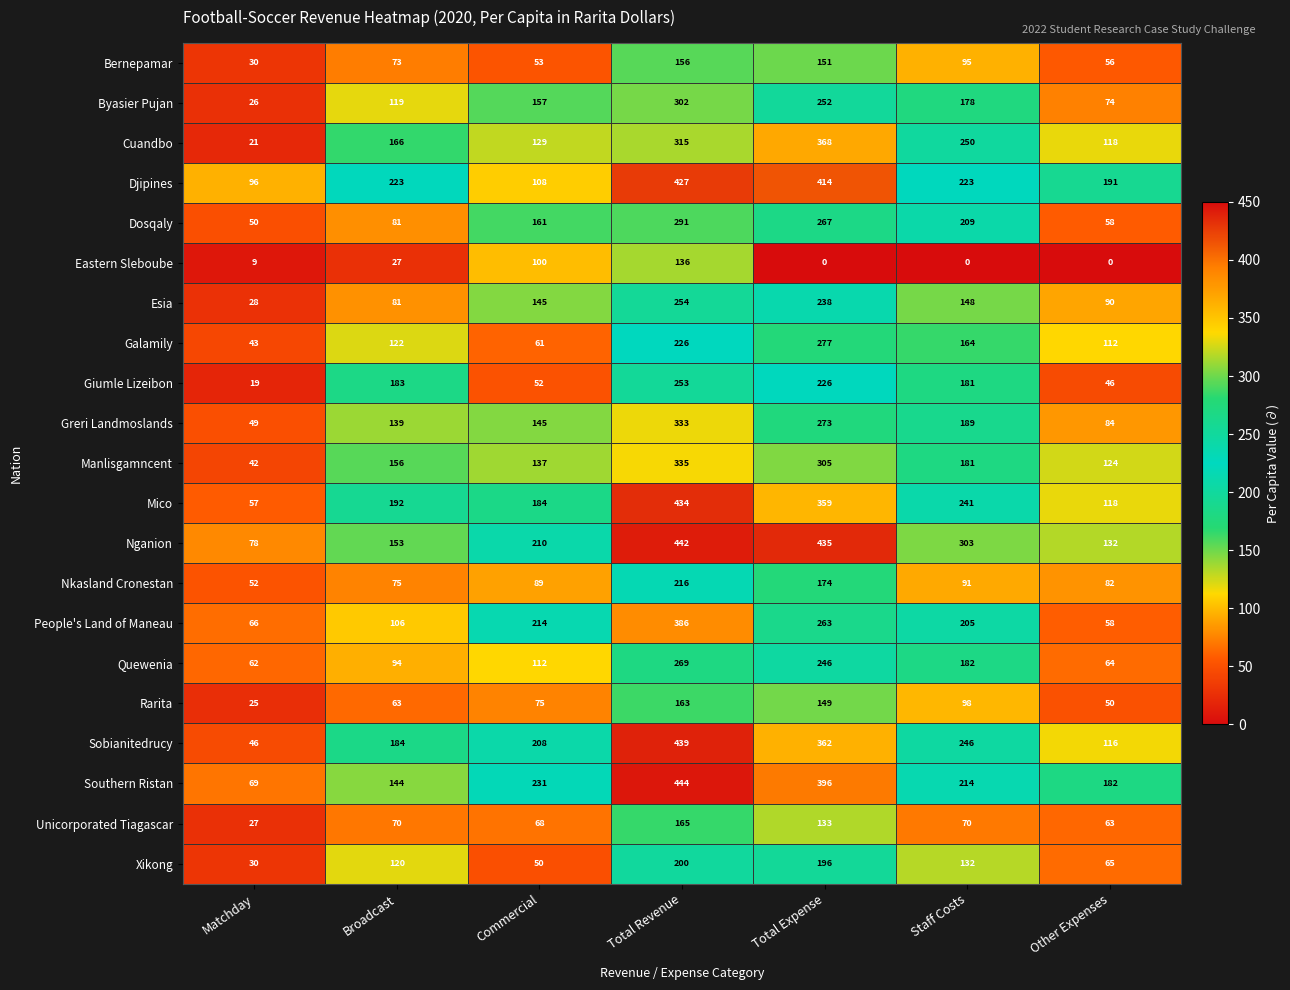

Which label corresponds to the largest value in the chart?

Total Revenue